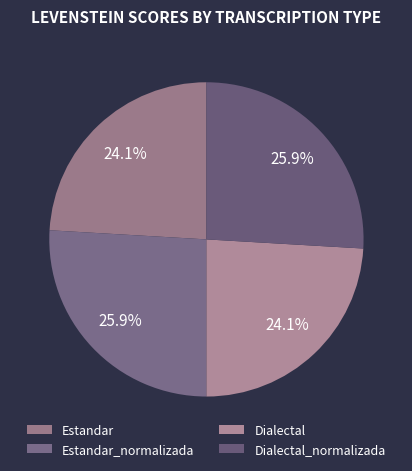

How much of the chart is everything except Dialectal_normalizada?

74.1%